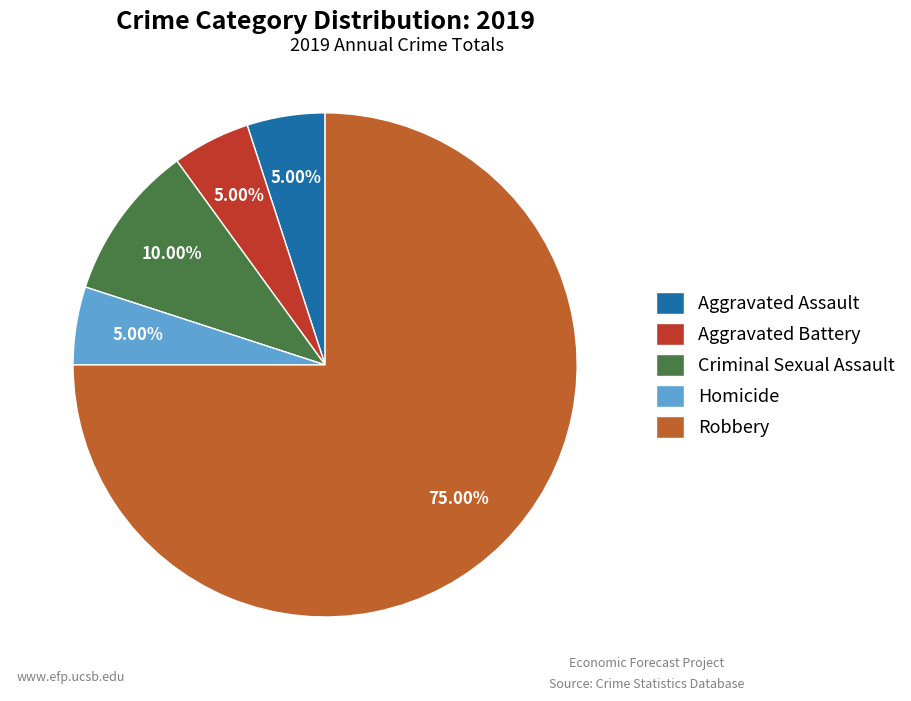

Does Criminal Sexual Assault represent more than half of the total?

No